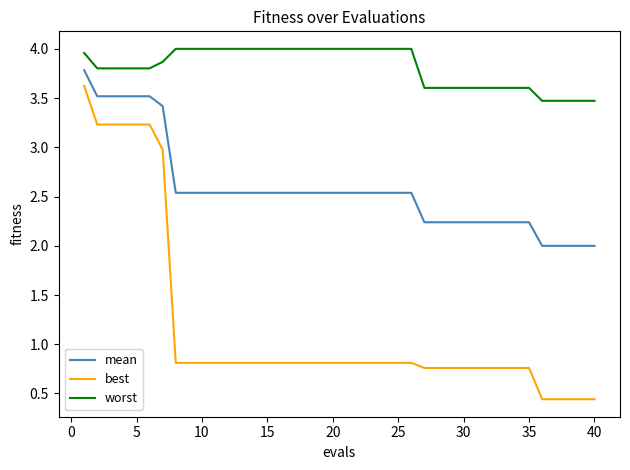

What is the highest value of the best series?

3.6